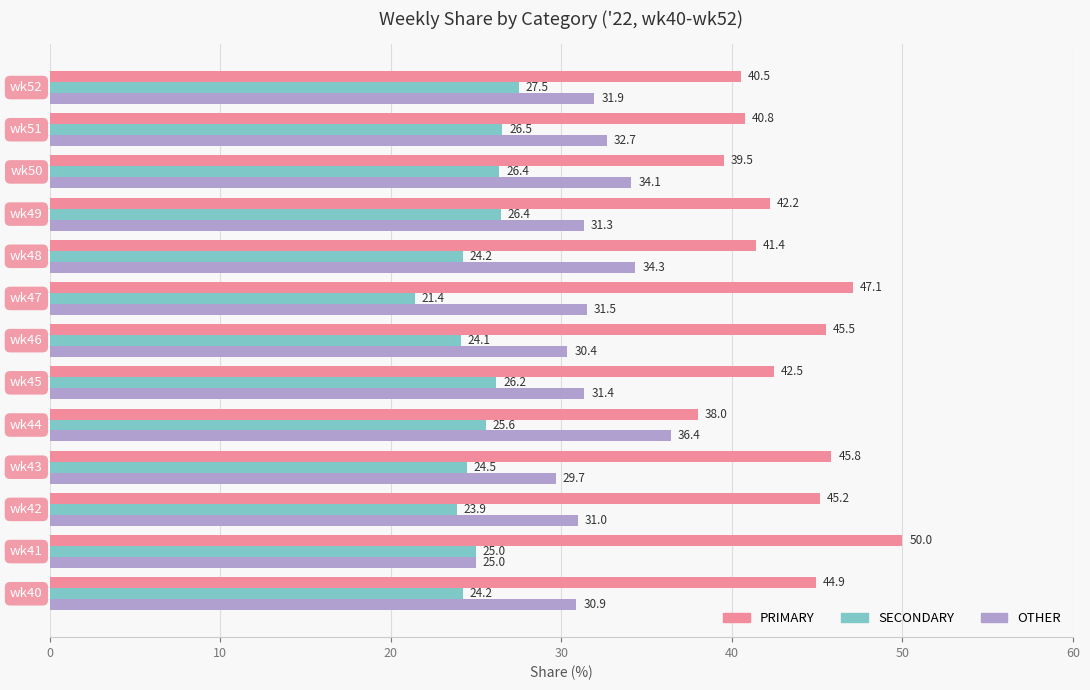

Which series has the largest range (max minus min)?

PRIMARY